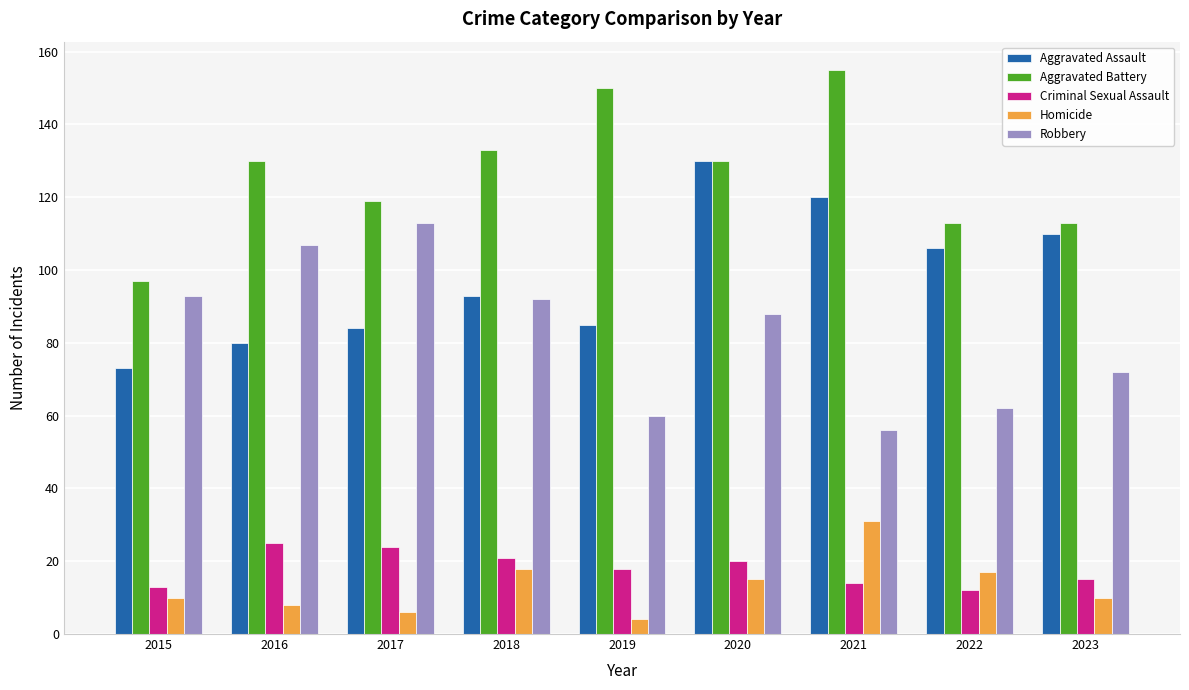

At which category does the chart reach its peak across all series?

2021